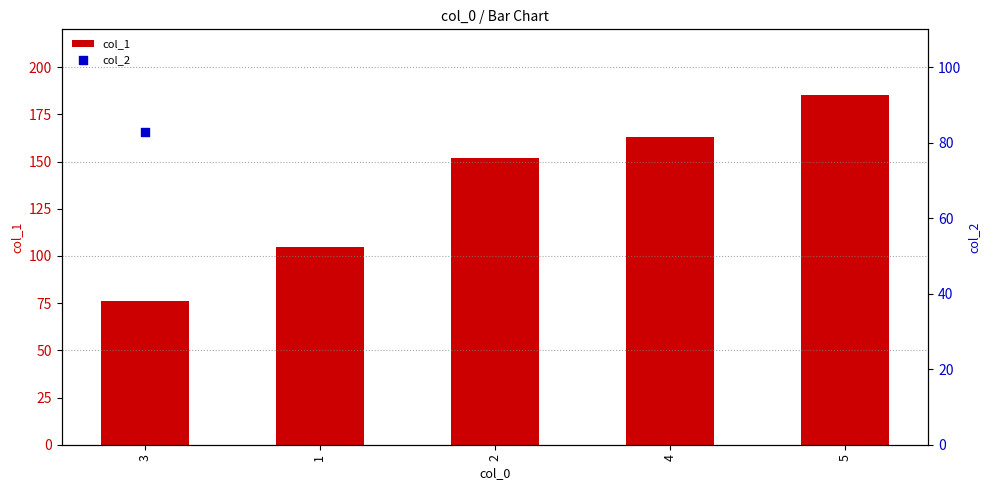

Which series reaches the maximum Y coordinate?

col_2